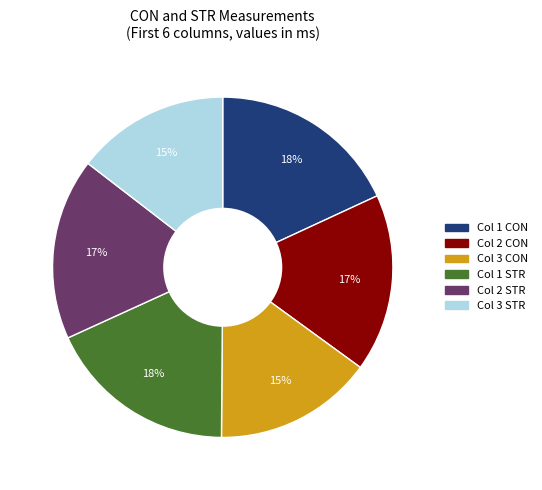

Does any single category account for the majority?

No